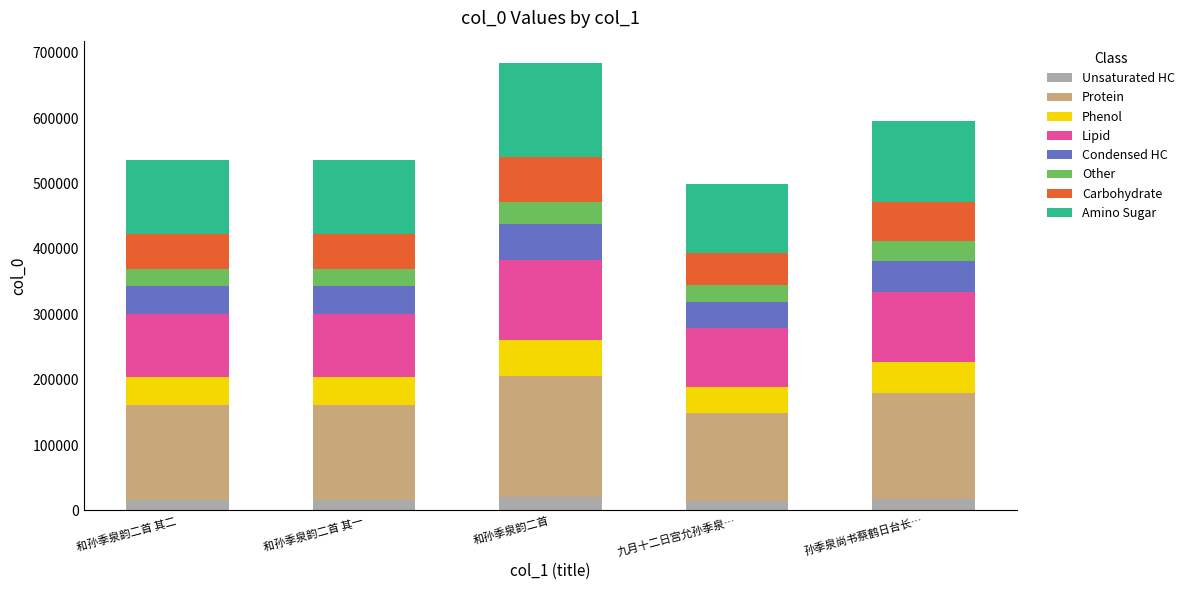

How many categories are shown in the chart?

5